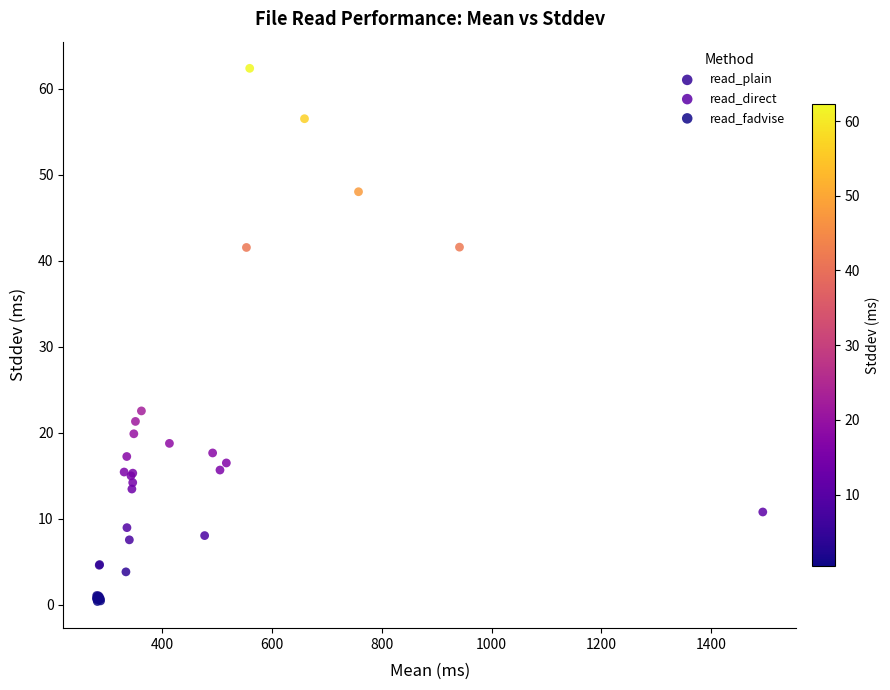

Which series has the widest spread of Y values?

read_direct